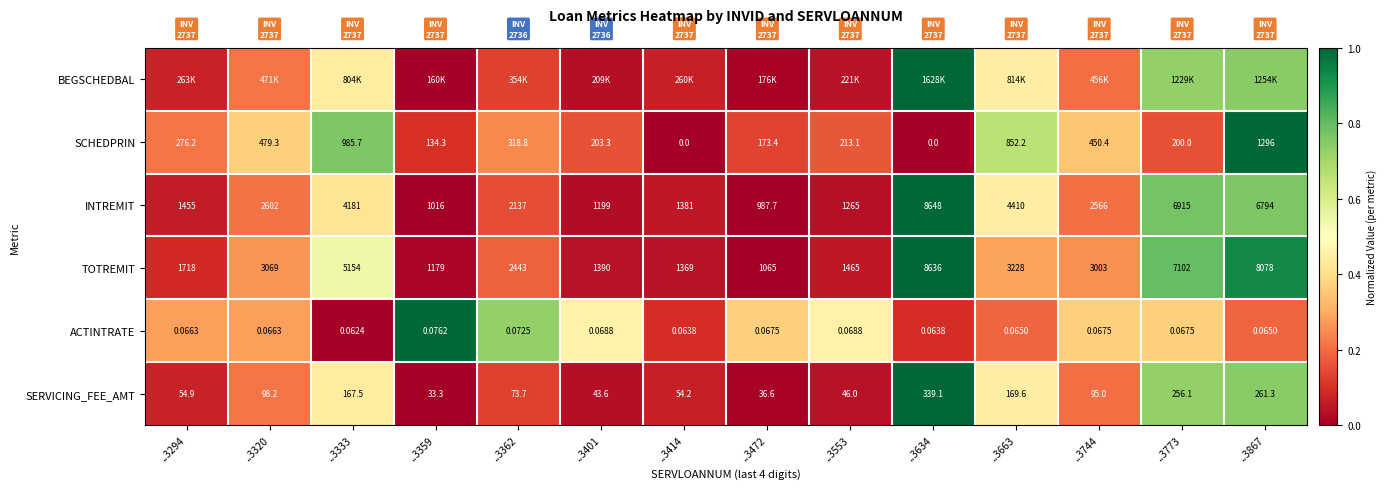

Is the value of INTREMIT at ..3553 greater than the value of ACTINTRATE at ..3320?

Yes